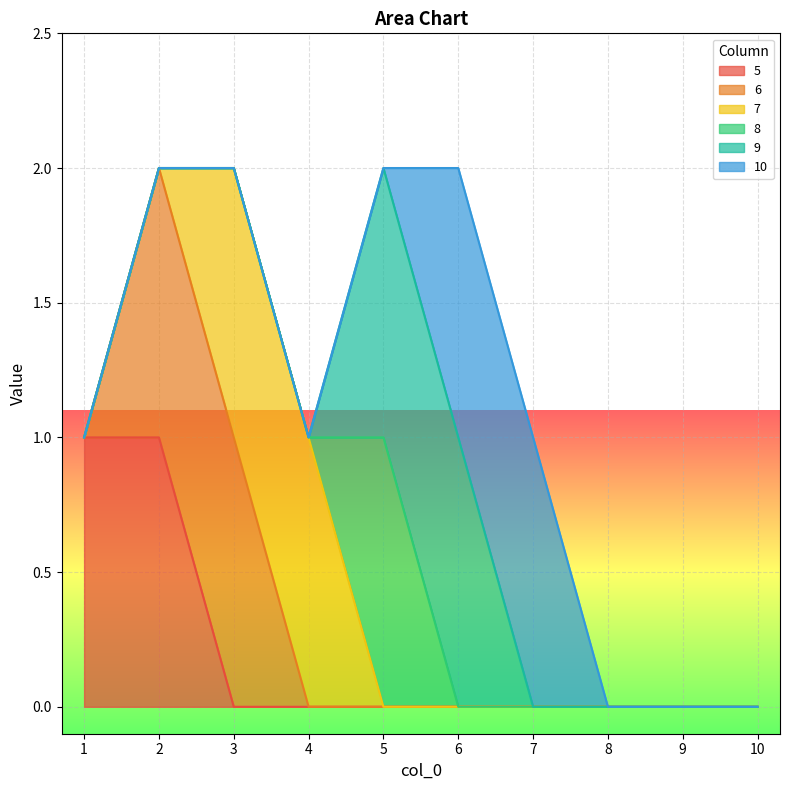

Rank the categories by 10 value from lowest to highest.

1, 2, 3, 4, 5, 8, 9, 10, 6, 7